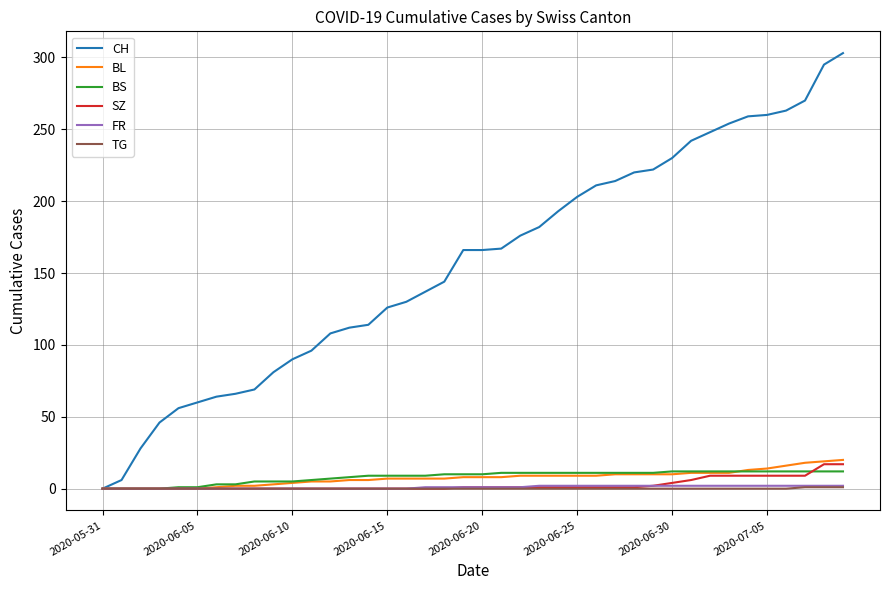

Which series has the largest total across all categories?

CH